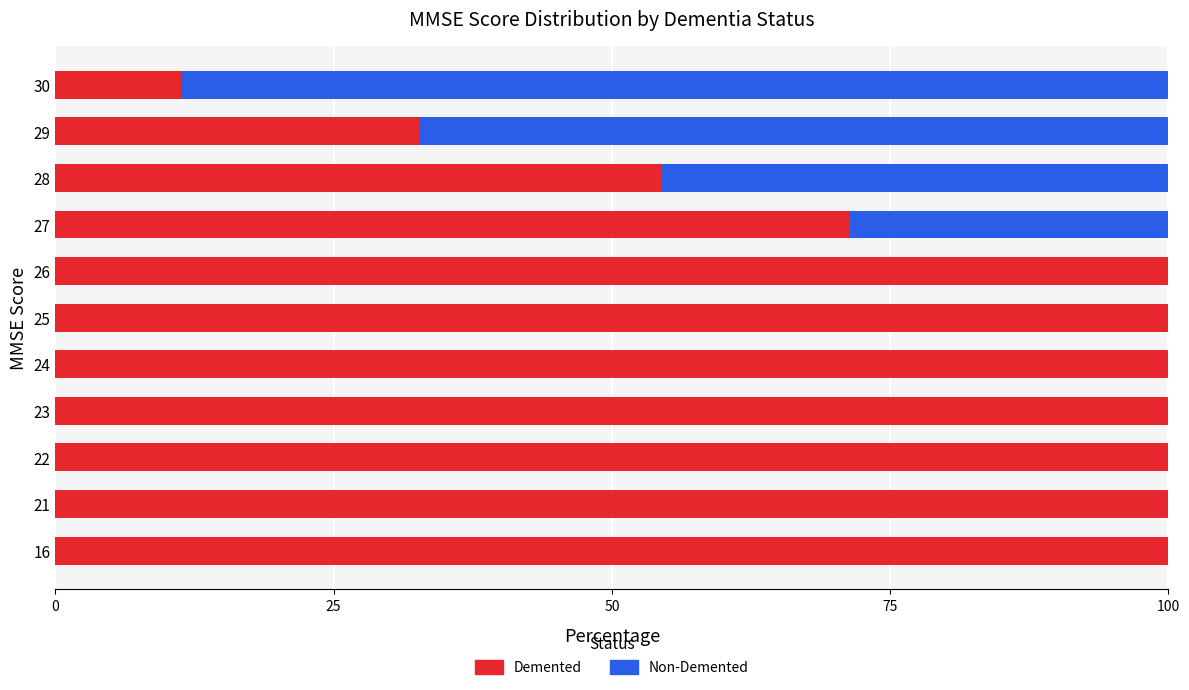

What is the sum of the Demented values at 21 and 25?

200.0